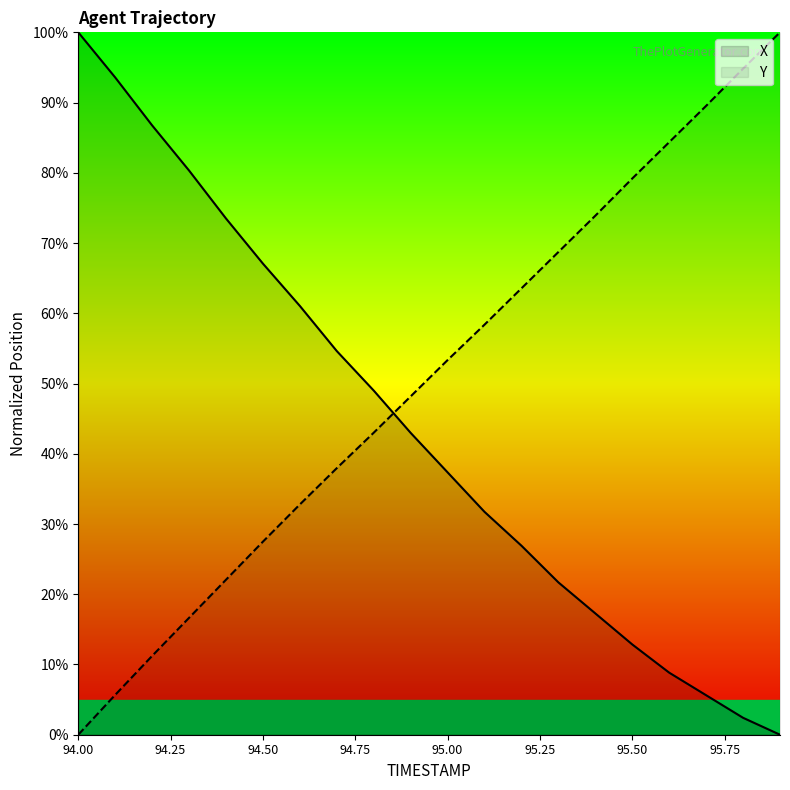

Read the Y value at 94.2.

0.1